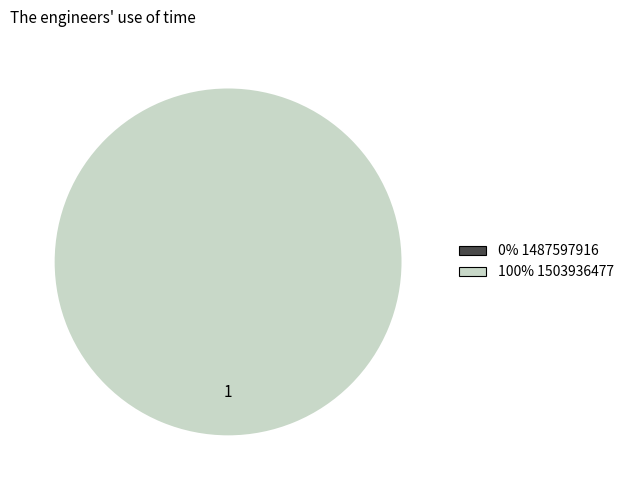

How many slices are in this pie chart?

2